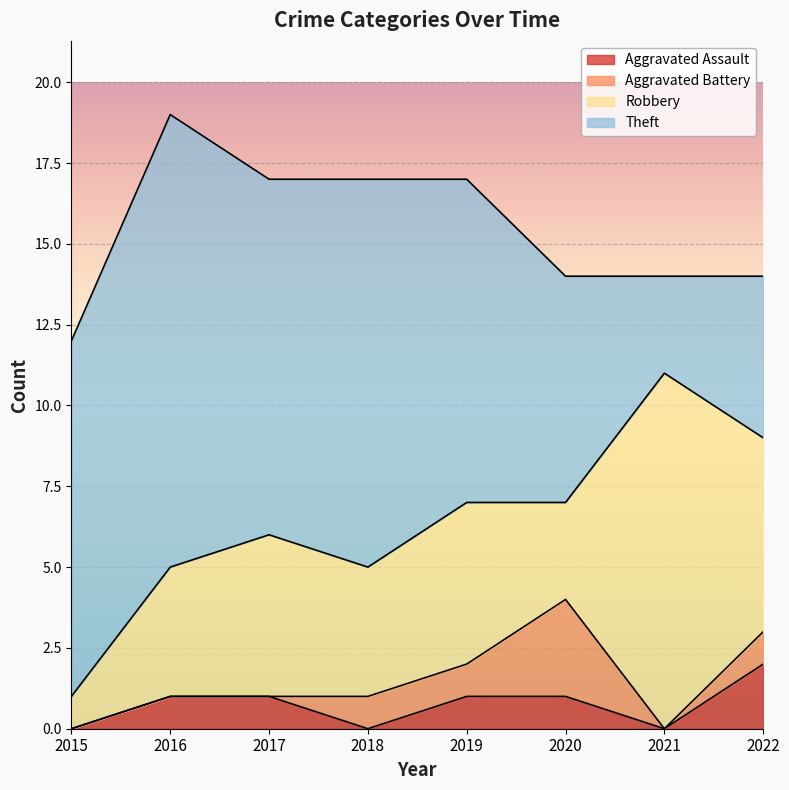

Between 2018 and 2021, which series saw the biggest shift?

Theft